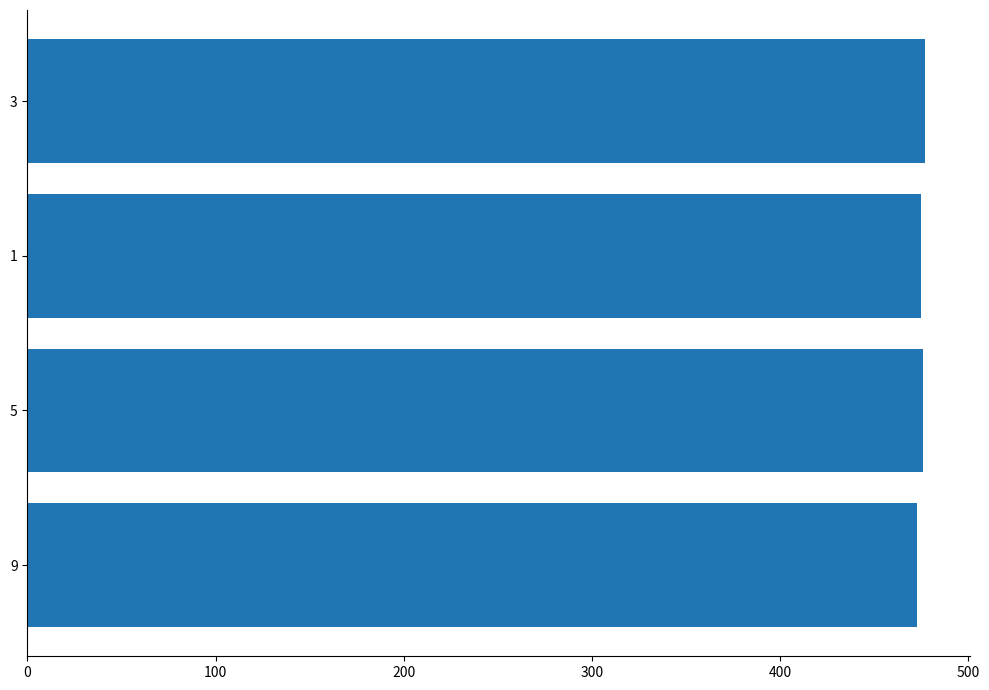

What is the change in value from 300 to 400?

+1